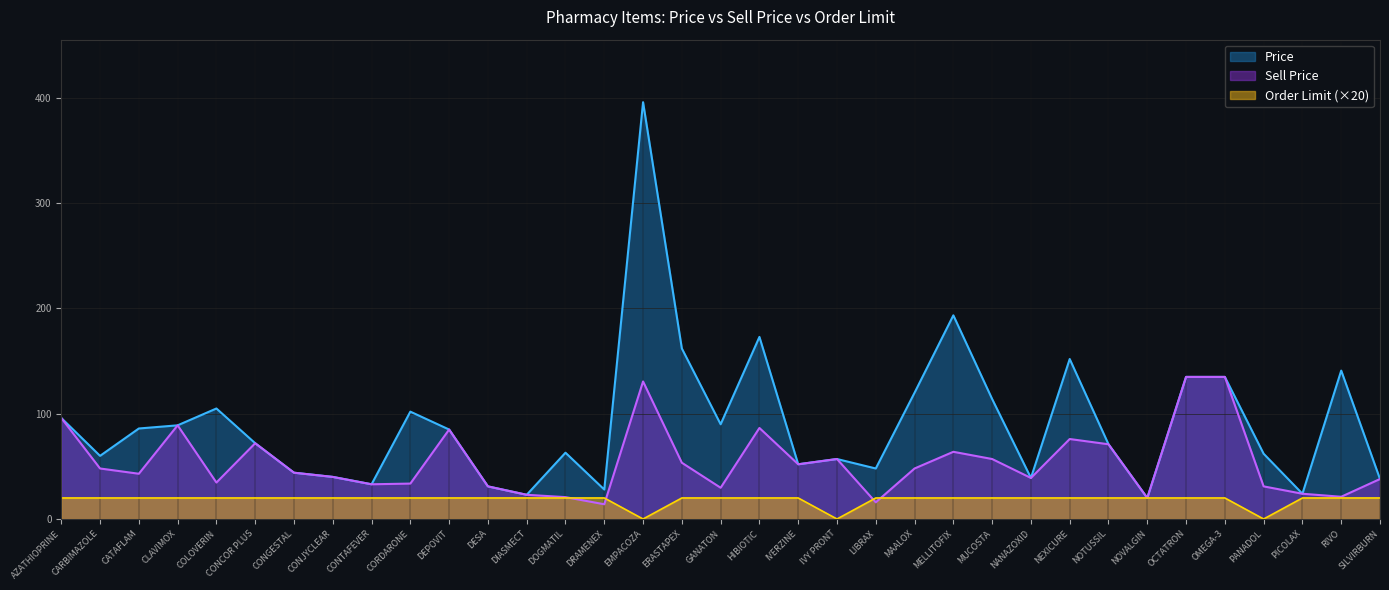

True or false: Sell Price has a value of 12.7 at ERASTAPEX.

False